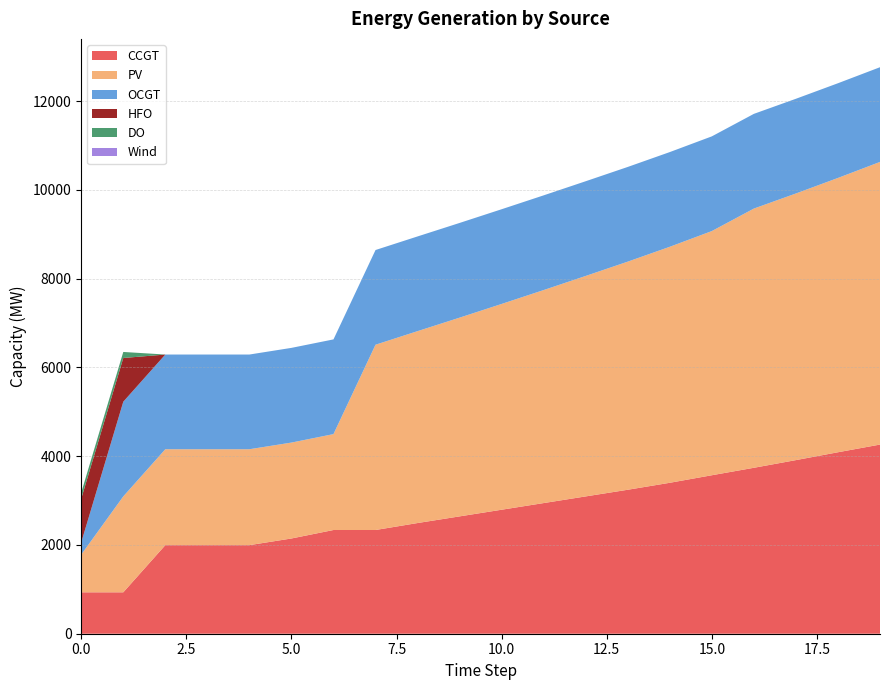

Reading left to right, what are all the values shown in this chart?

CCGT: 933	933	1996	1996	1996	2146	2337	2337	2494	2644	2794	2944	3094	3244	3401	3571	3739	3912	4089	4262
PV: 850	2161	2161	2161	2161	2161	2161	4175	4324	4478	4637	4800	4968	5140	5318	5502	5841	6008	6181	6369
OCGT: 276	2134	2134	2134	2134	2134	2134	2134	2134	2134	2134	2134	2134	2134	2134	2134	2134	2134	2134	2134
HFO: 985	985	0	0	0	0	0	0	0	0	0	0	0	0	0	0	0	0	0	0
DO: 136	136	0	0	0	0	0	0	0	0	0	0	0	0	0	0	0	0	0	0
Wind: 0	0	0	0	0	0	0	0	0	0	0	0	0	0	0	0	0	0	0	0